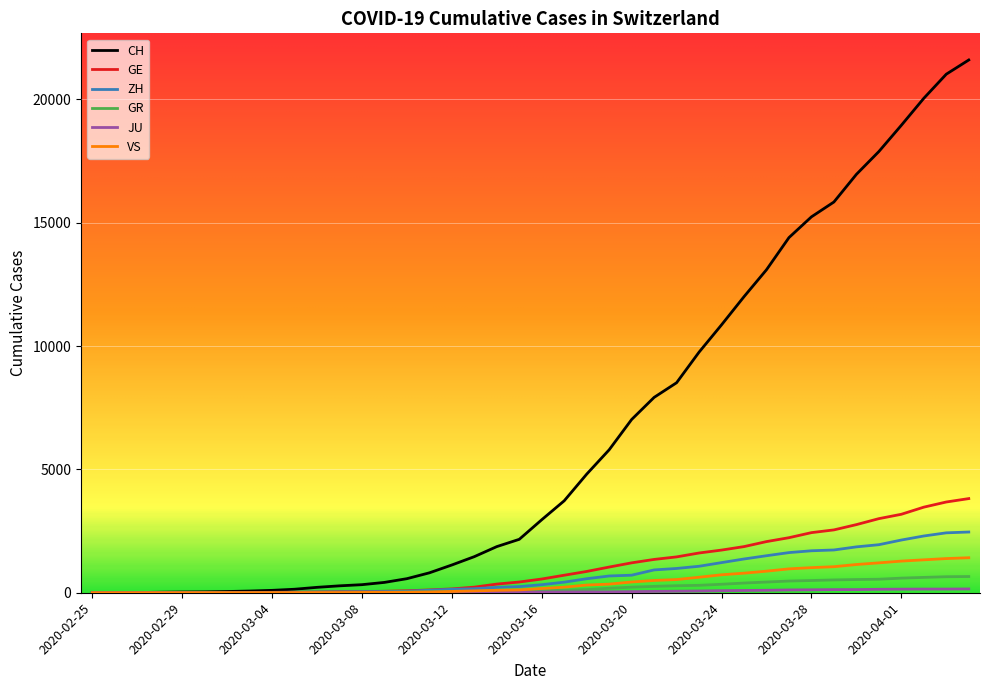

What is the greatest value displayed?

21593